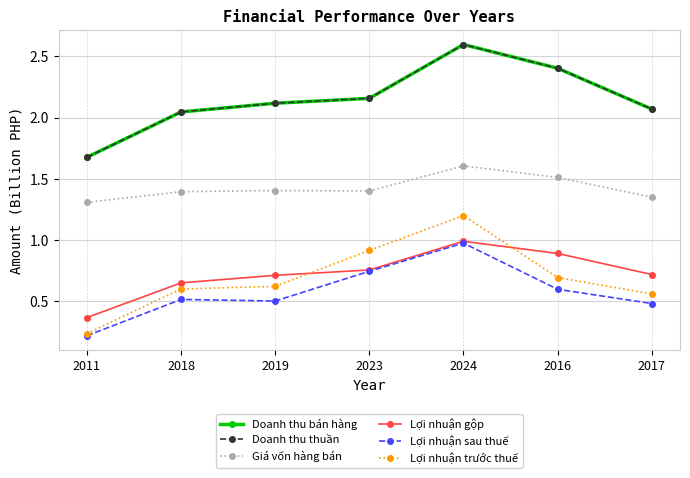

The value of Lợi nhuận gộp at 2018 is 0.3. True or false?

False